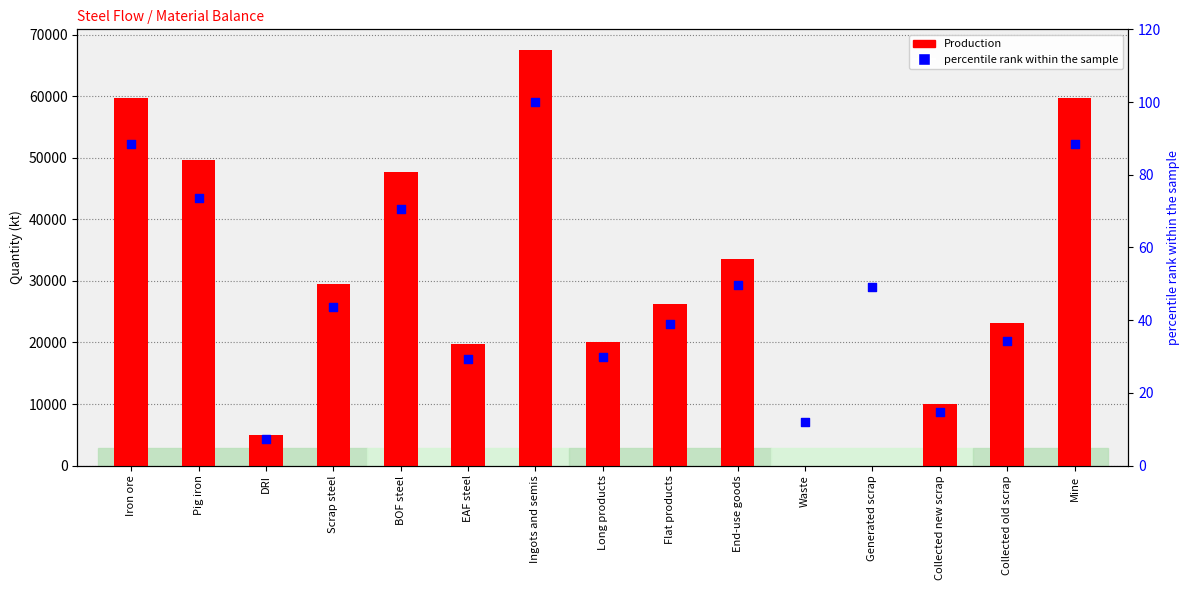

At how many categories does at least one series exceed 20011?

10